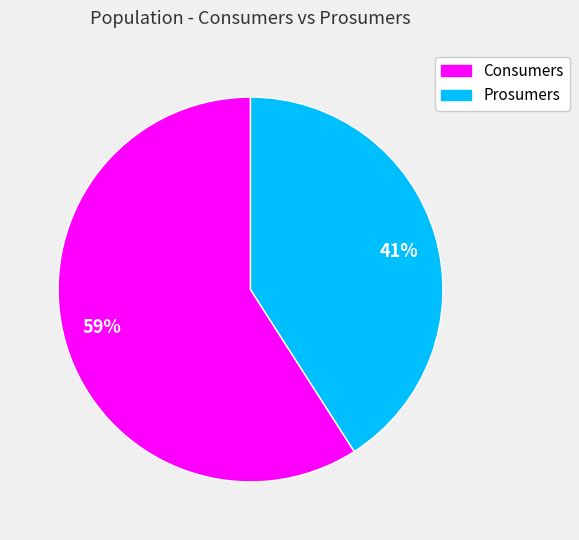

To the nearest percent, what is the difference between the Prosumers and Consumers slice percentages?

18%